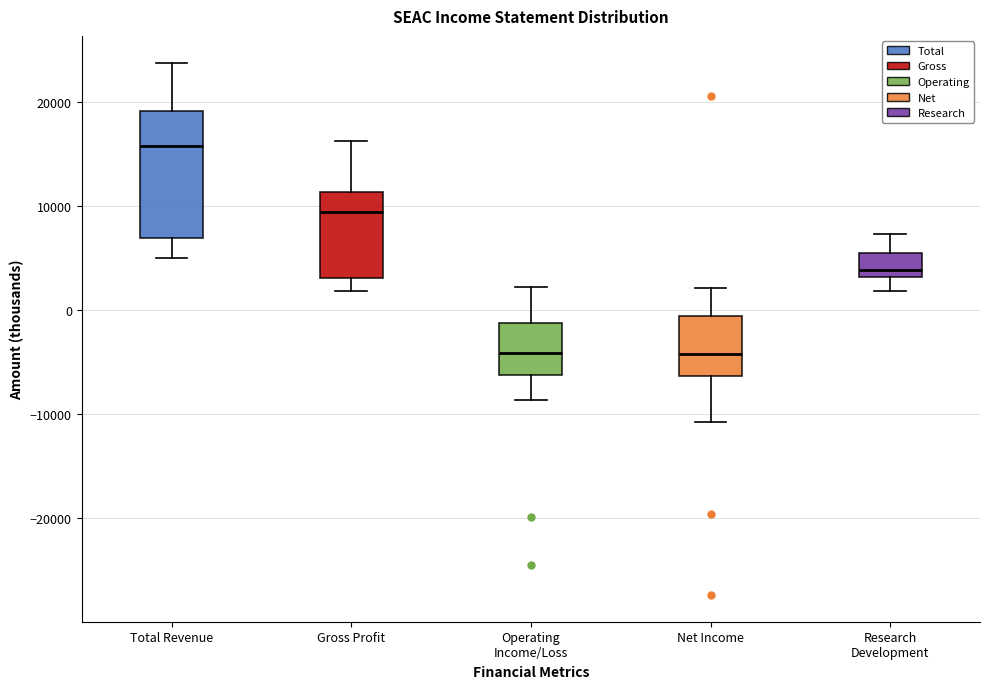

Reading left to right, read every box against the y-axis: the position of its median line, the range the box covers, and the ends of its whiskers. The values are not printed on the chart, so give them approximately, as read against the axis.

Total Revenue: median 16000, box 7000 to 19000, whiskers 5000 to 24000
Gross Profit: median 9000, box 3000 to 11000, whiskers 2000 to 16000
Operating Income/Loss: median -4000, box -6000 to -1000, whiskers -9000 to 2000
Net Income: median -4000, box -6000 to -1000, whiskers -11000 to 2000
Research Development: median 4000, box 3000 to 5000, whiskers 2000 to 7000